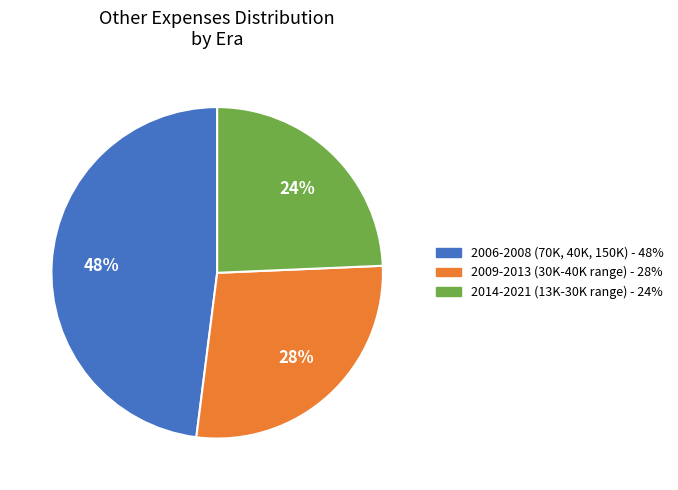

True or false: 2014-2021 (13K-30K range) - 24% accounts for 24% of the total.

True